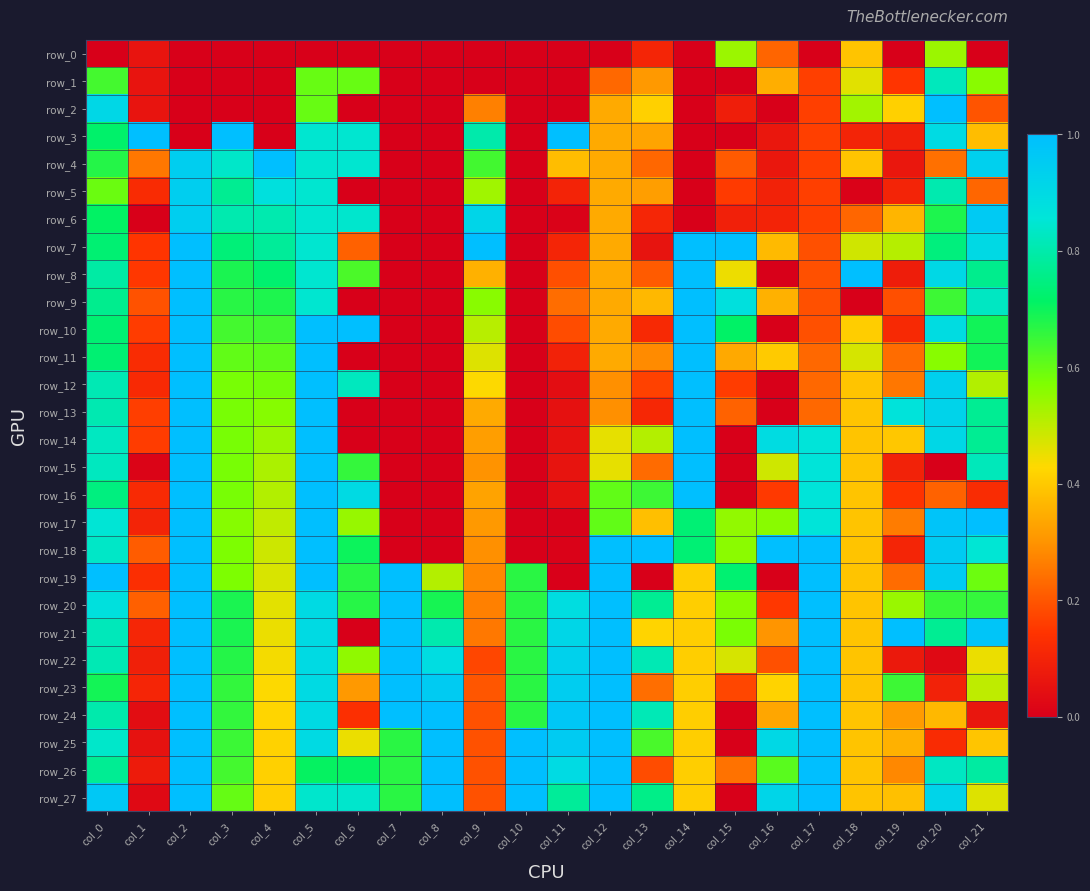

What is the maximum value shown in the chart?

1.0